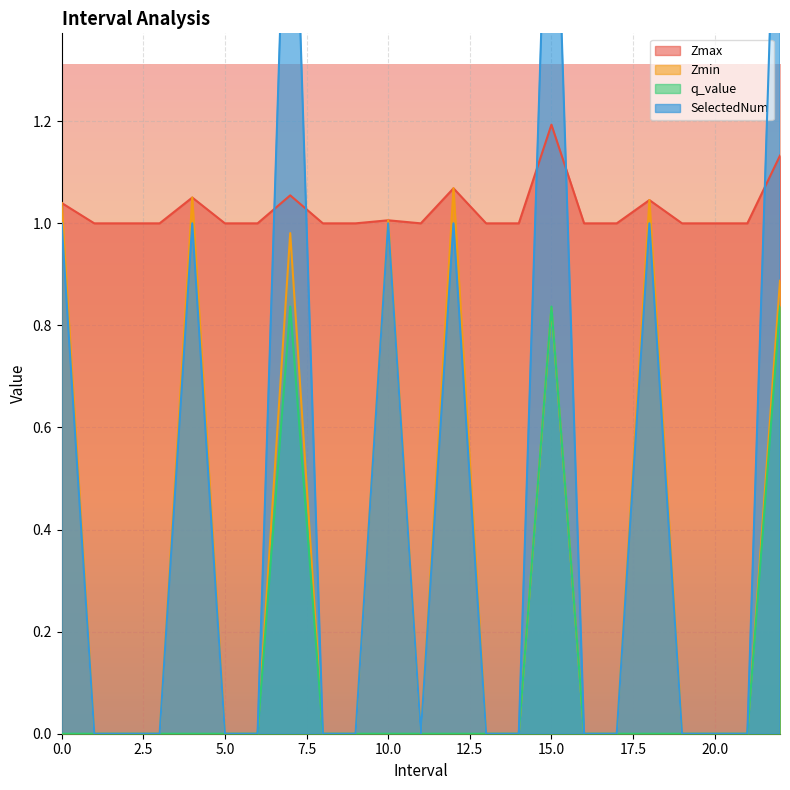

How many values in the Zmin series exceed 0?

8